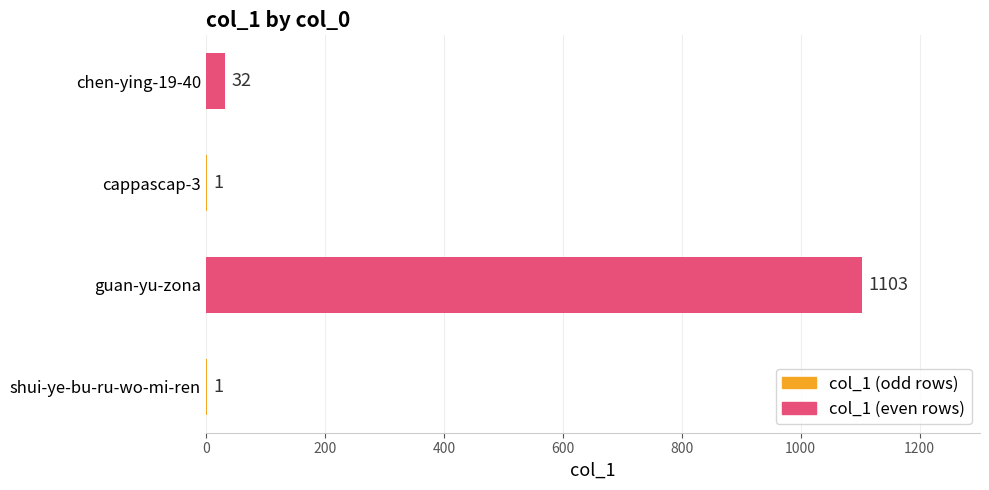

True or false: the data shows 1 at cappascap-3.

True